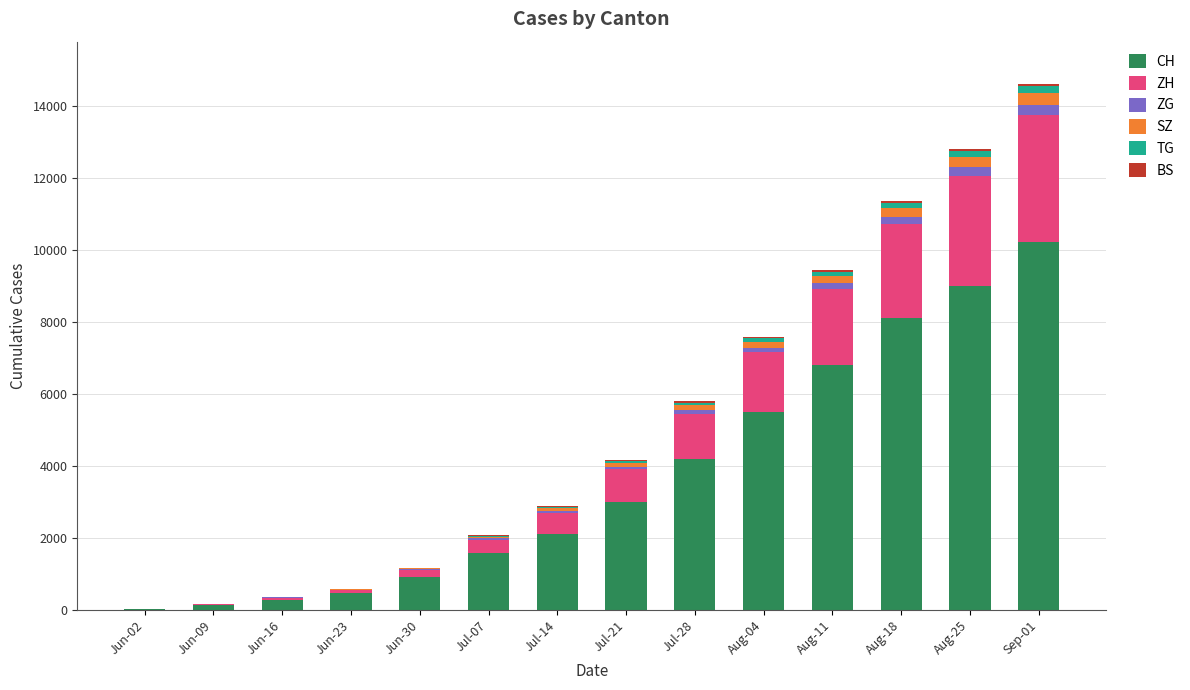

Which has a higher value, Jun-30 or Jul-14?

Jul-14